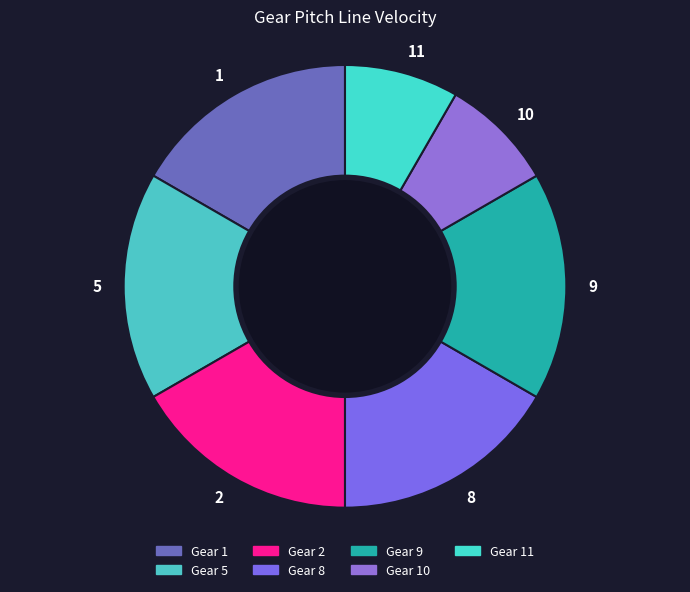

Combined, do 5 and 9 account for over 50%?

No